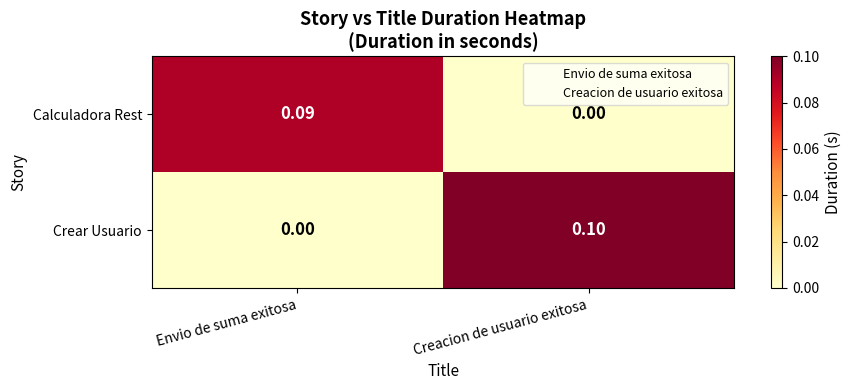

How many data points does each series have?

2